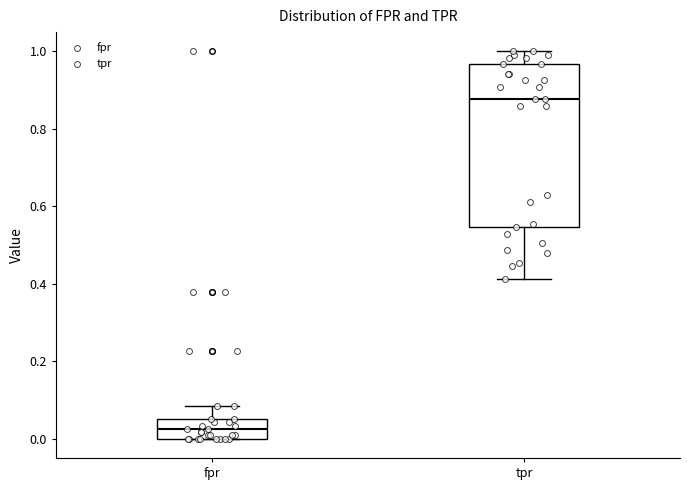

Reading left to right, transcribe this box plot: for each box, give where its median line is, the range the box spans, and where its two whiskers end, as read against the y-axis. The values are not printed on the chart, so give them approximately, as read against the axis.

fpr: median 0.02, box 0.00 to 0.06, whiskers 0.00 to 0.08
tpr: median 0.88, box 0.54 to 0.96, whiskers 0.42 to 1.00